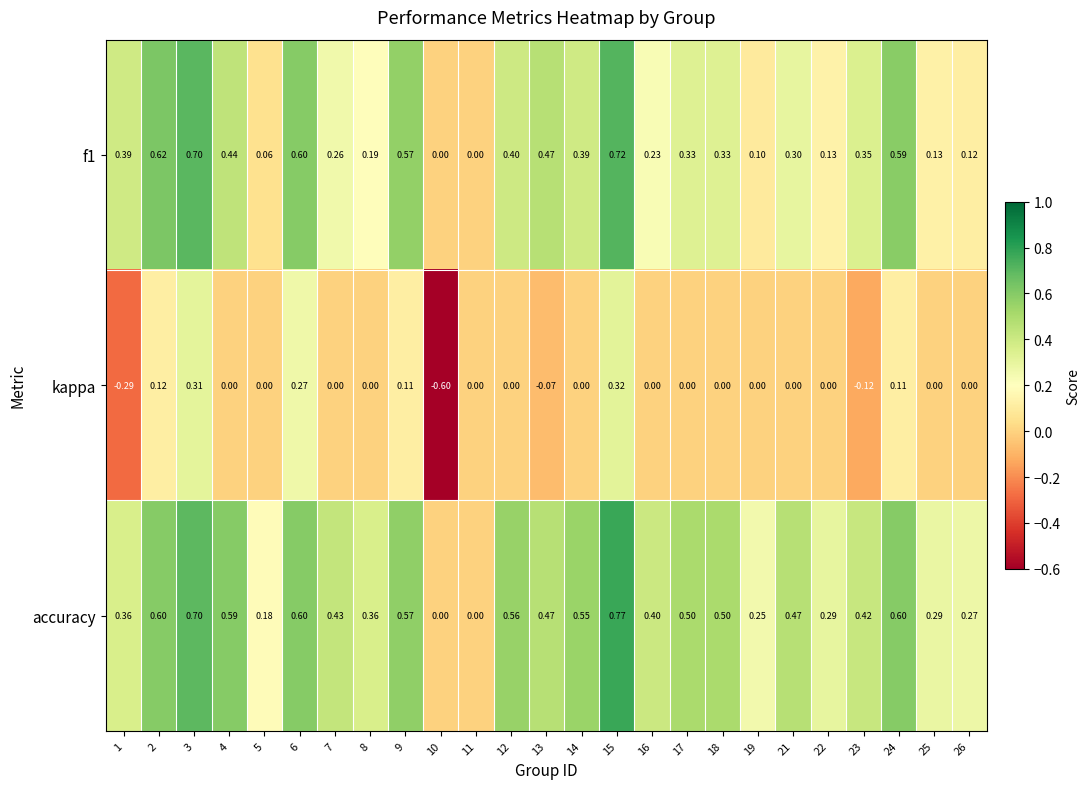

Which series has the largest total across all categories?

accuracy